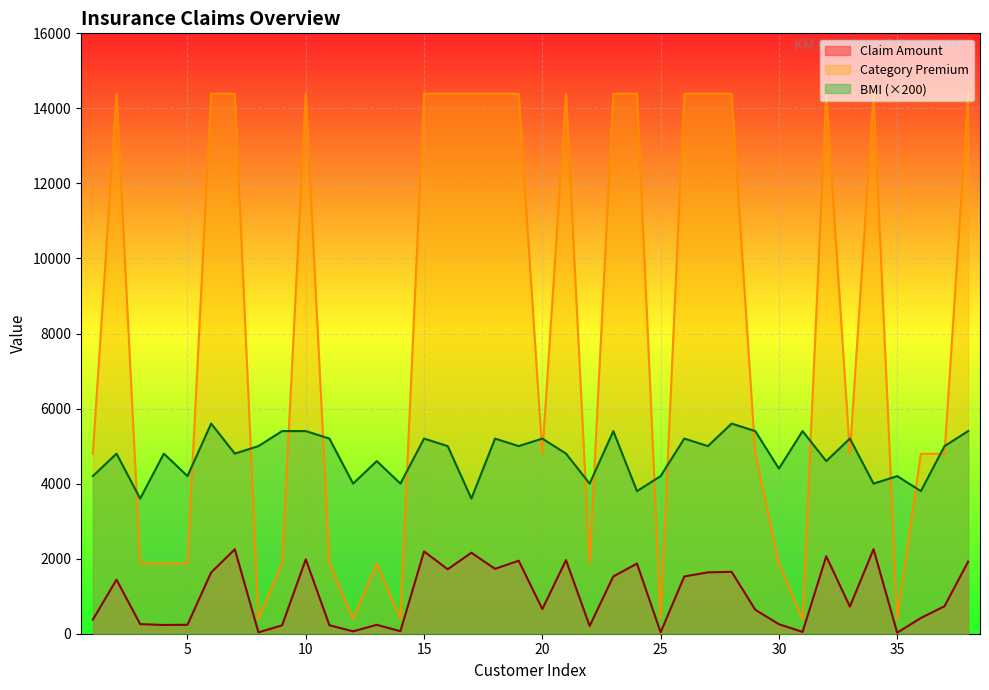

How many data points in BMI are above 5000?

14